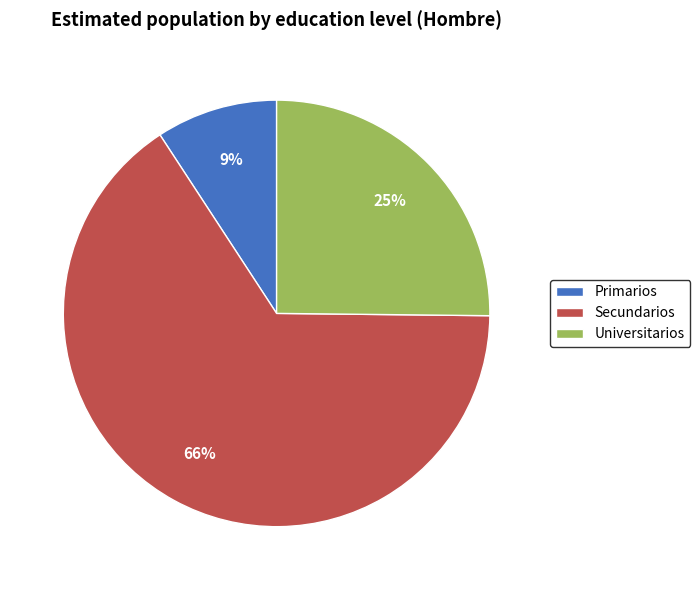

The Secundarios slice represents 66% of the pie. True or false?

True